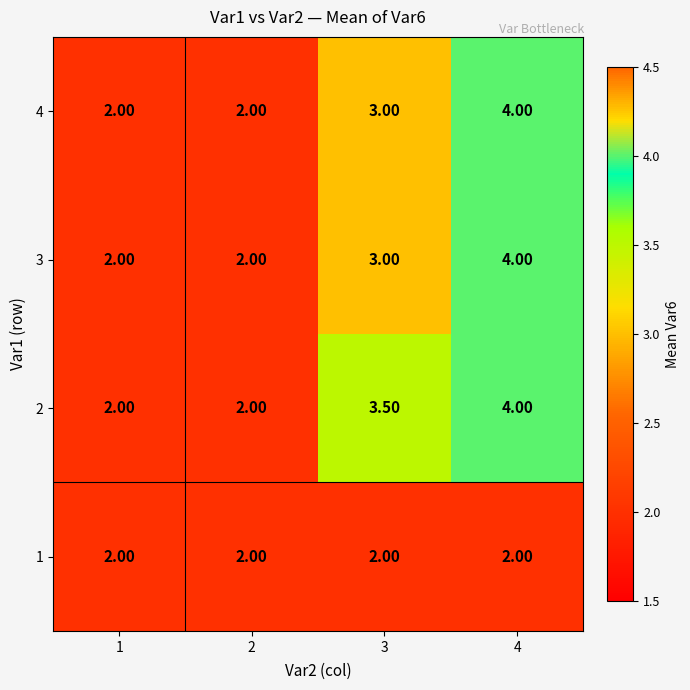

At which category is the sum across all series the highest?

4